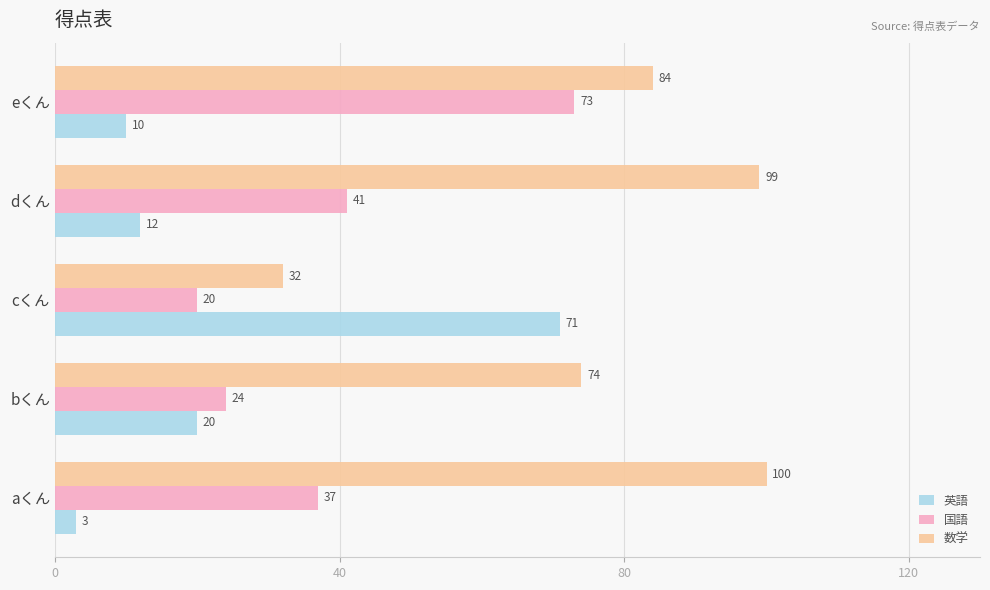

Which series has the largest total across all categories?

数学